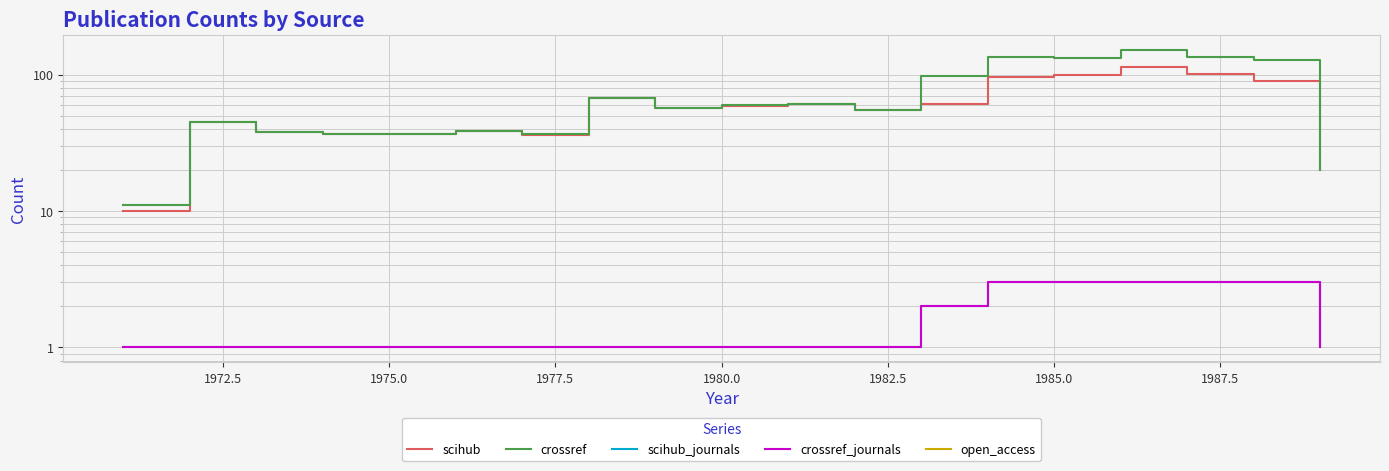

True or false: crossref has more than 0 interior local peaks.

True